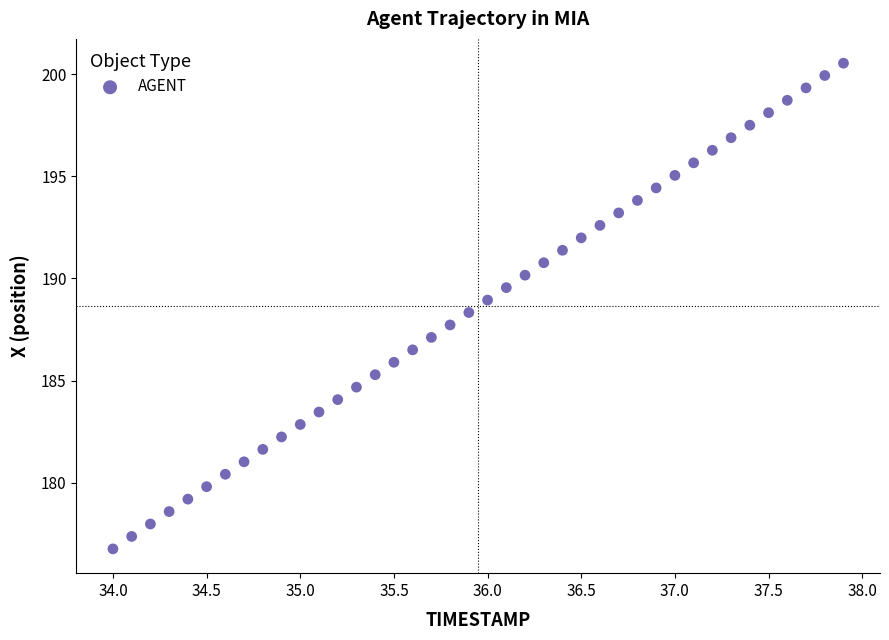

What is the range of Y values (max minus min)?

23.8